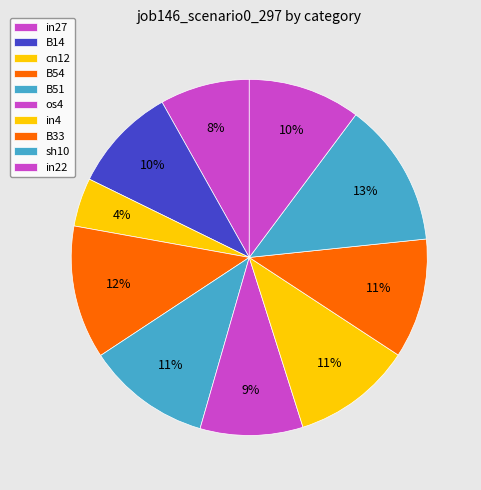

How many segments does this pie chart have?

10